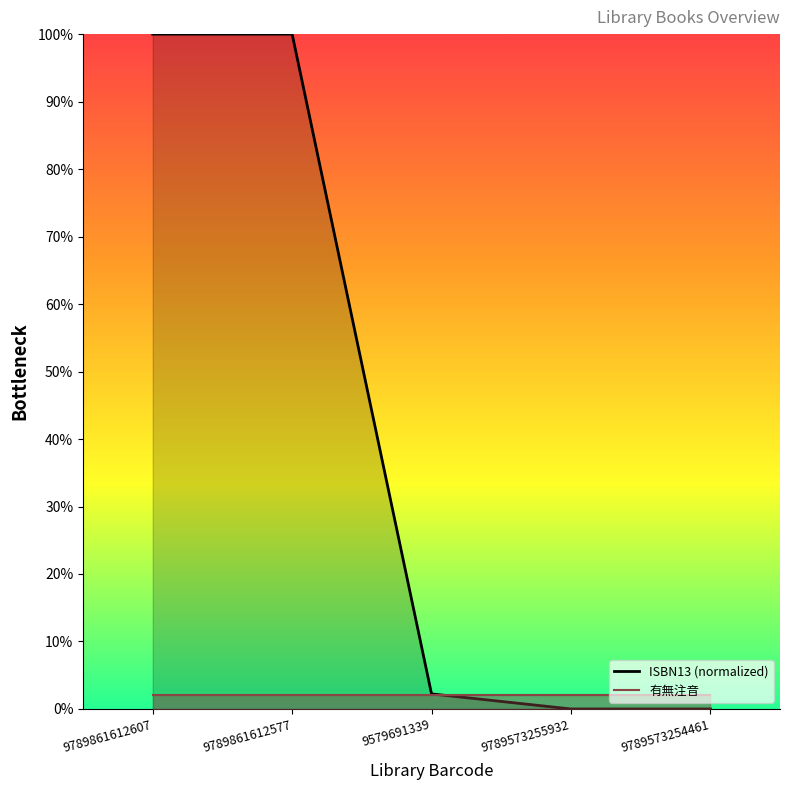

Rank the series at 9789573254461 from lowest to highest value.

ISBN13 (normalized), 有無注音